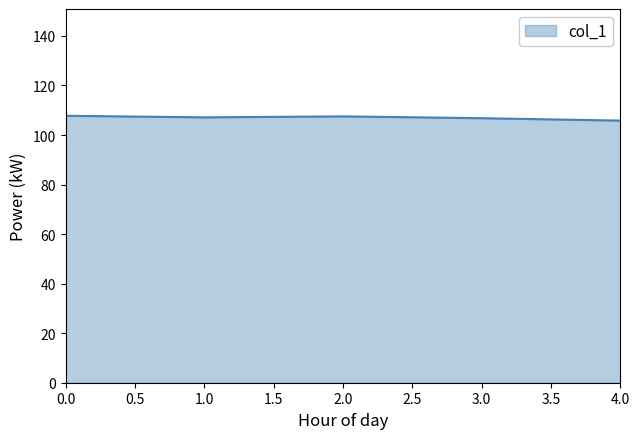

What is the greatest value displayed?

107.8